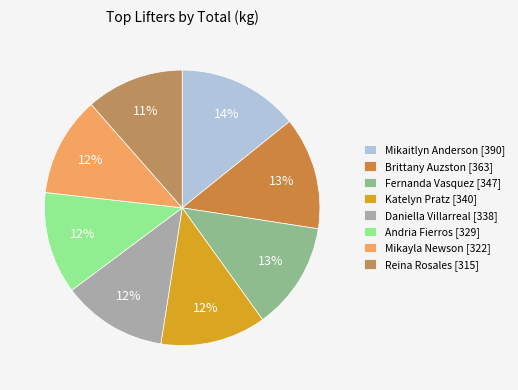

To the nearest percent, what is the difference between the largest and smallest slice percentages?

3%